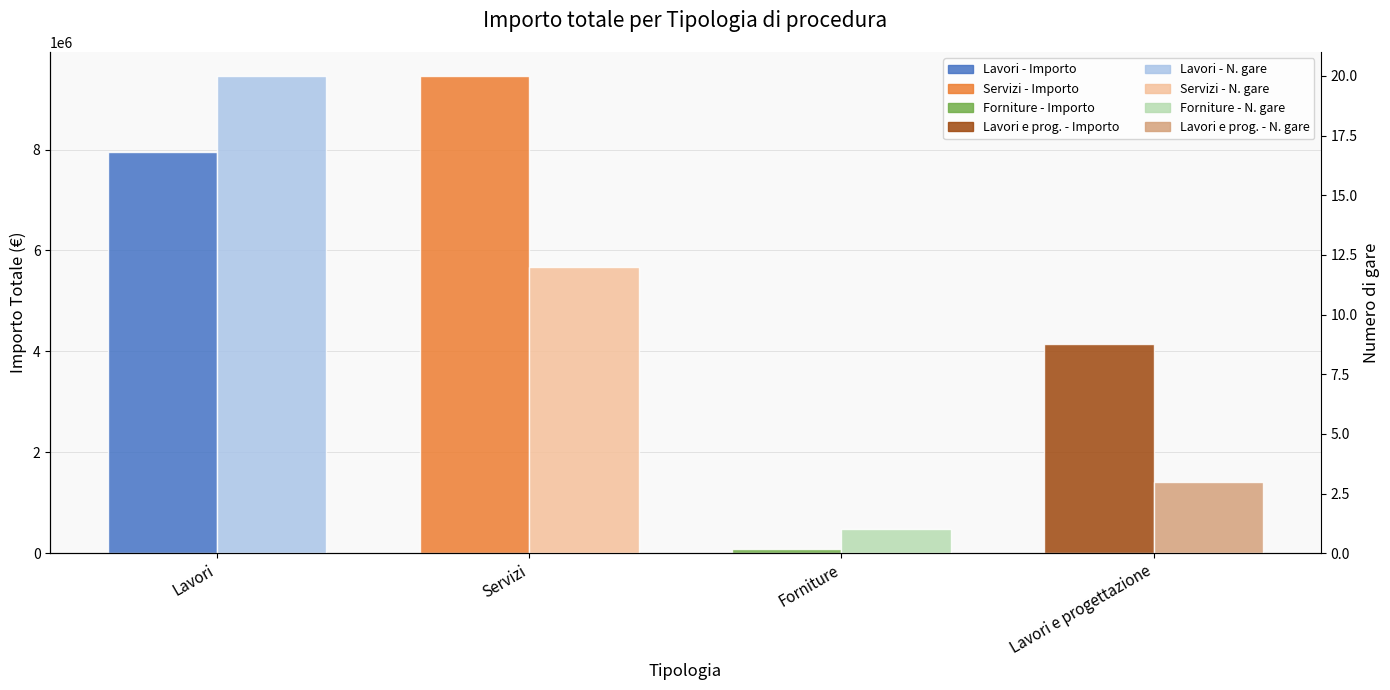

How many data points in Importo Totale (€) are less than 7959702?

2